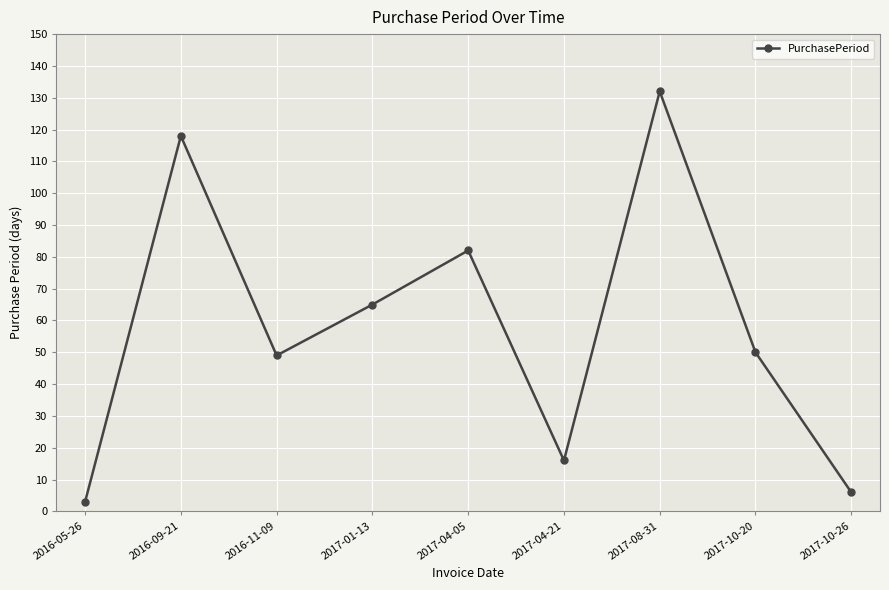

What is the sum of all values?

521